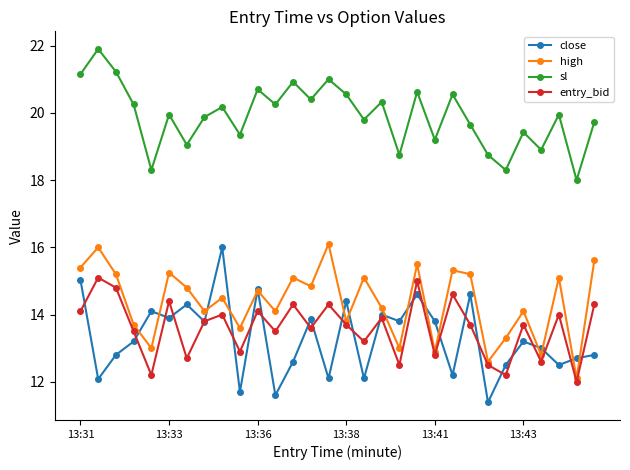

What is the difference between the maximum and minimum values in the high series?

4.0